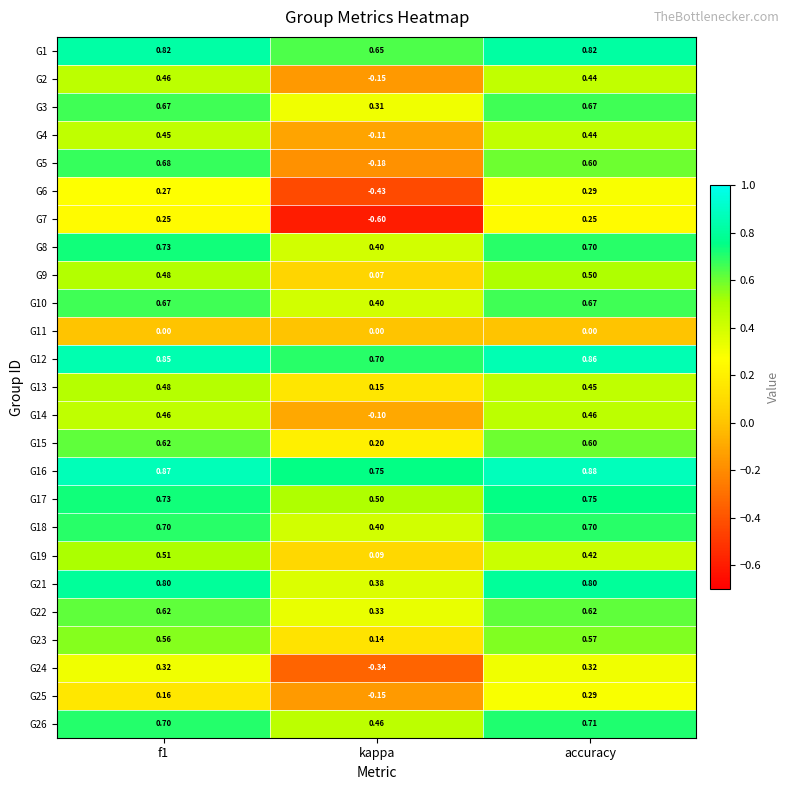

At which label is G12 closest to 0?

kappa